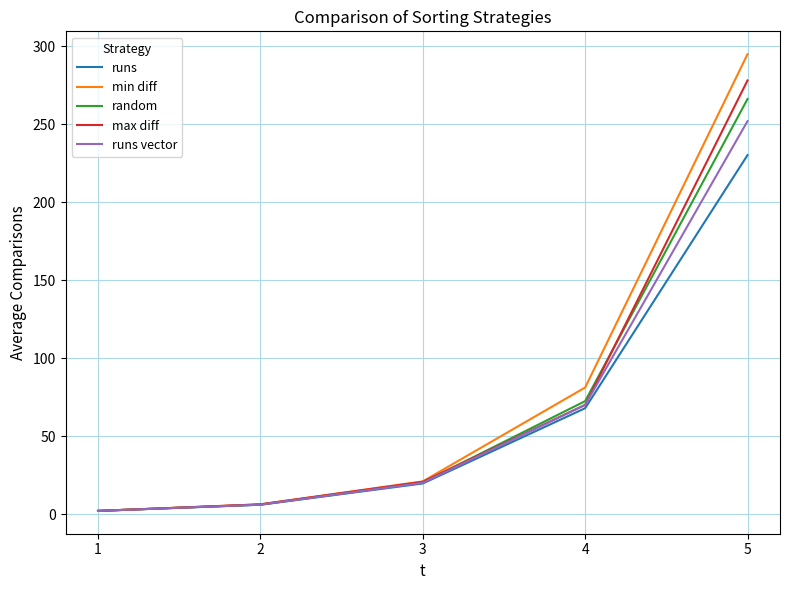

What is the value of the runs point at the 3rd from the left?

19.6